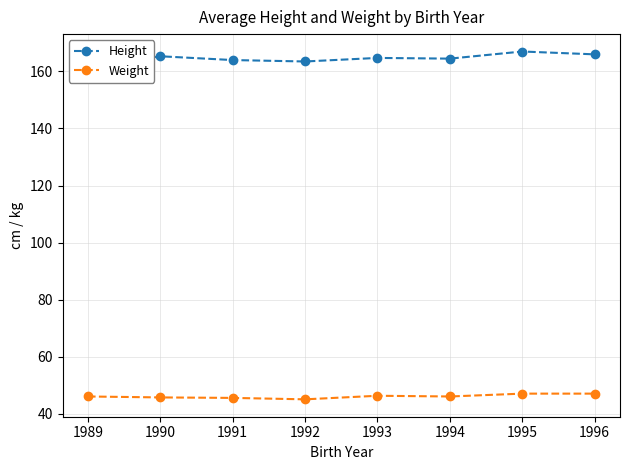

Reading right to left, extract all data points from this chart.

Height: 166.0	167.0	164.5	164.8	163.5	164.0	165.3	161.2
Weight: 47.0	47.0	46.0	46.2	45.0	45.5	45.7	46.0